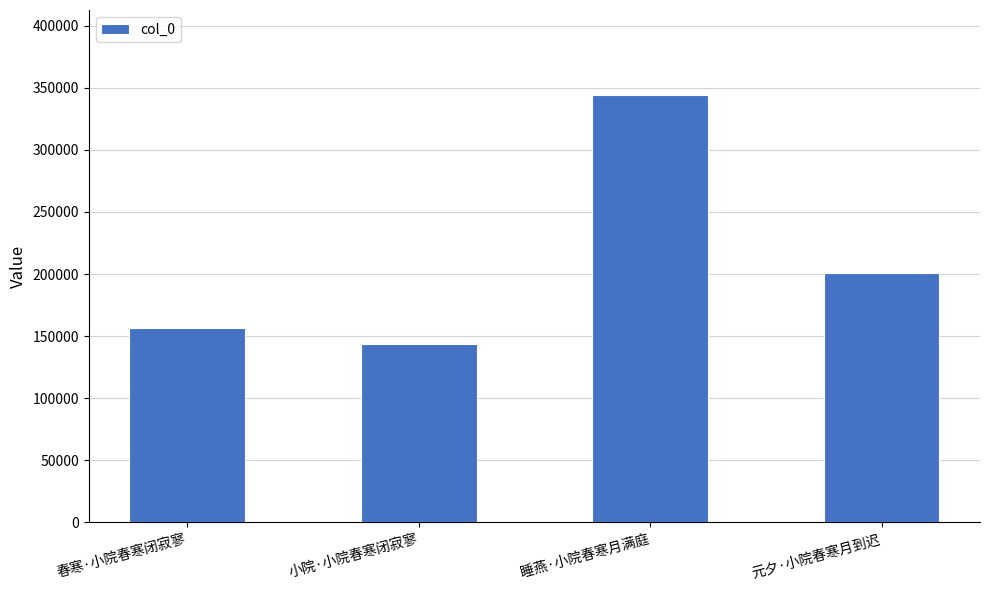

The chart shows a value of 143520 at 小院·小院春寒闭寂寥. True or false?

True